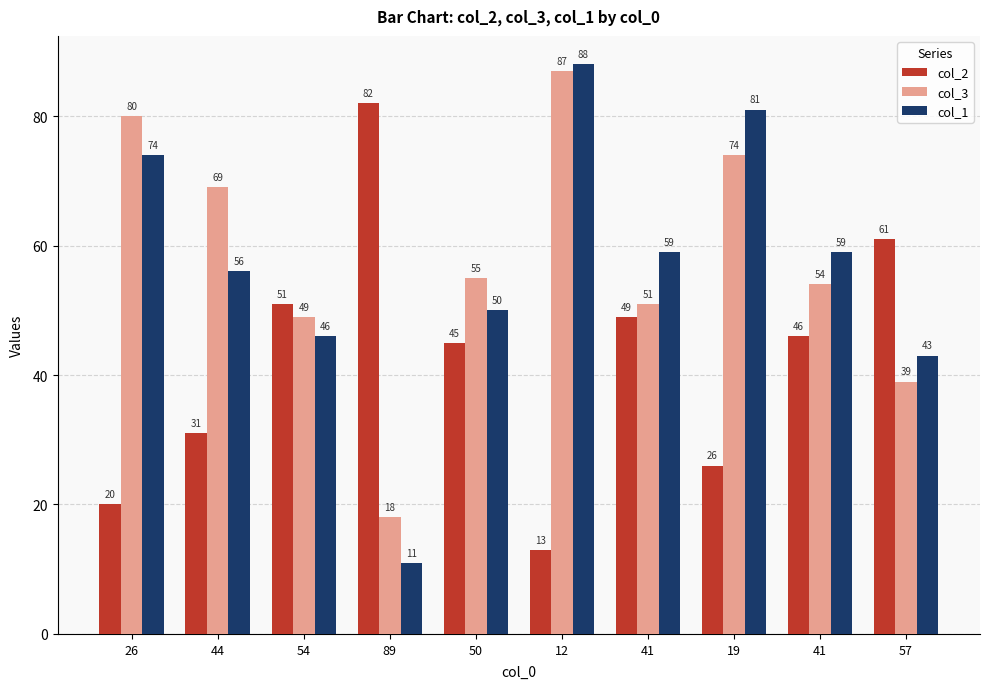

The value of col_3 at 50 is 98. True or false?

False